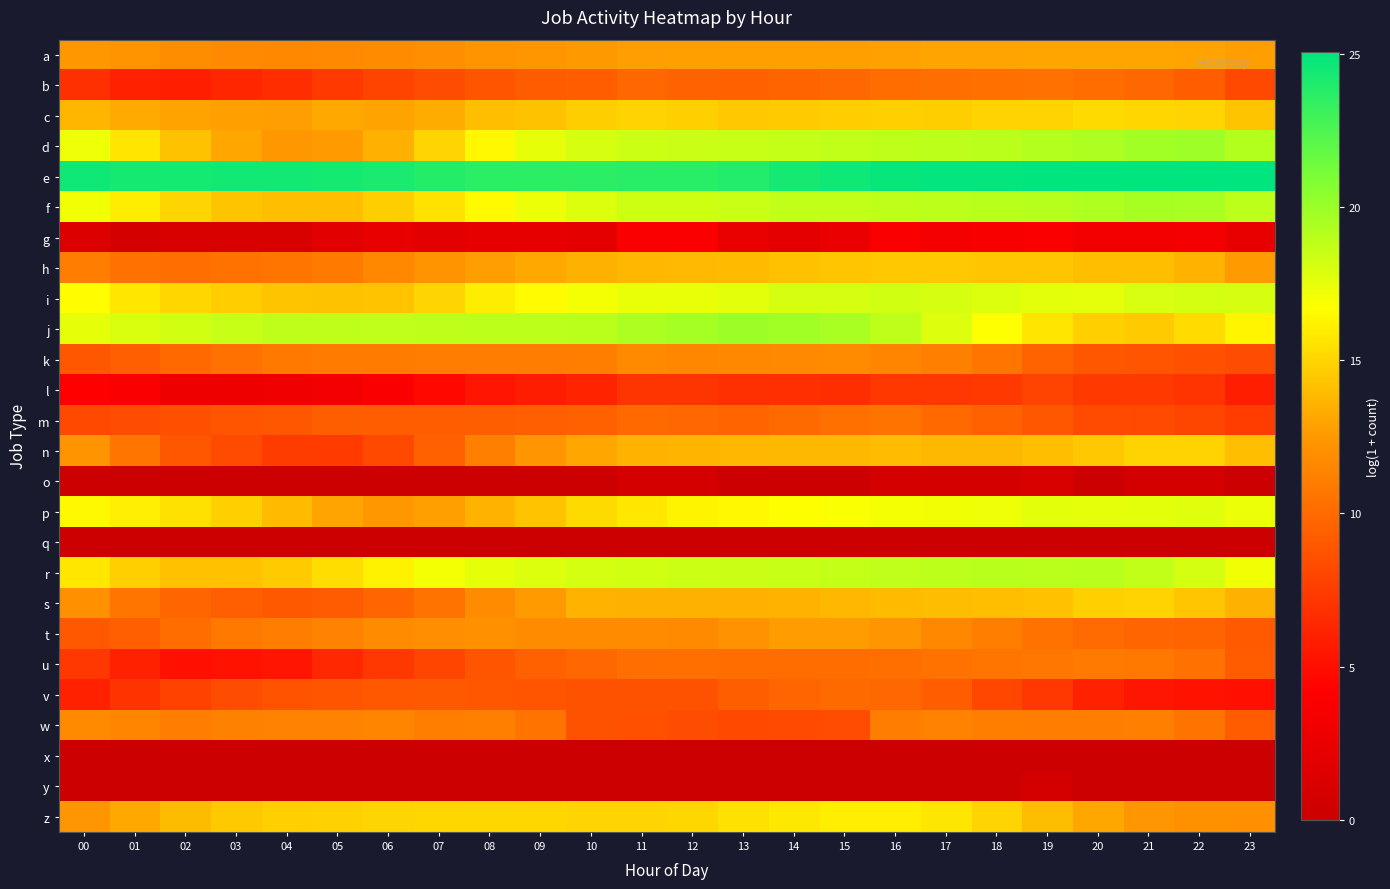

Which series has the largest range (max minus min)?

n